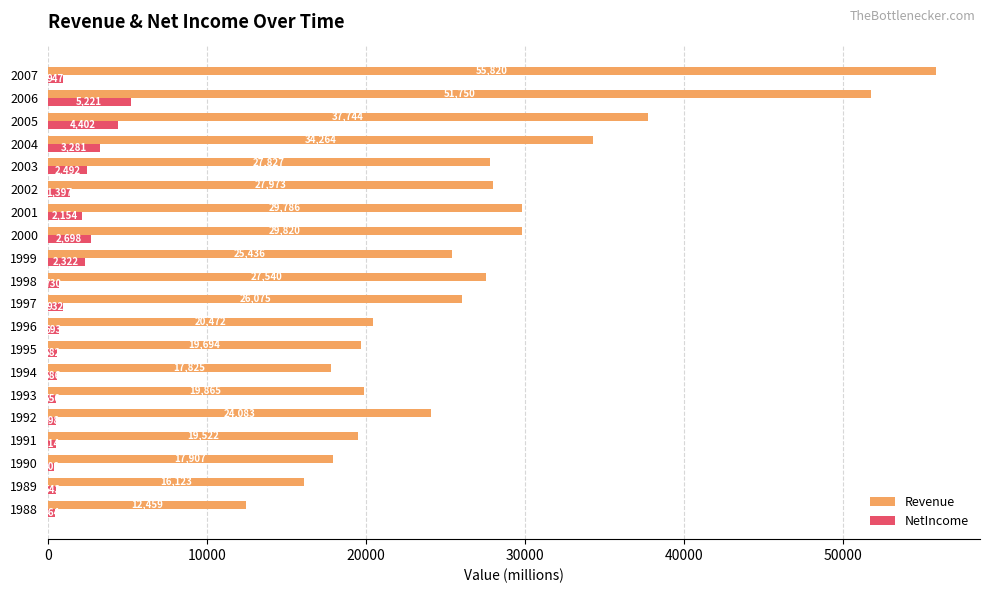

What are all the series names shown in the legend?

Revenue, NetIncome